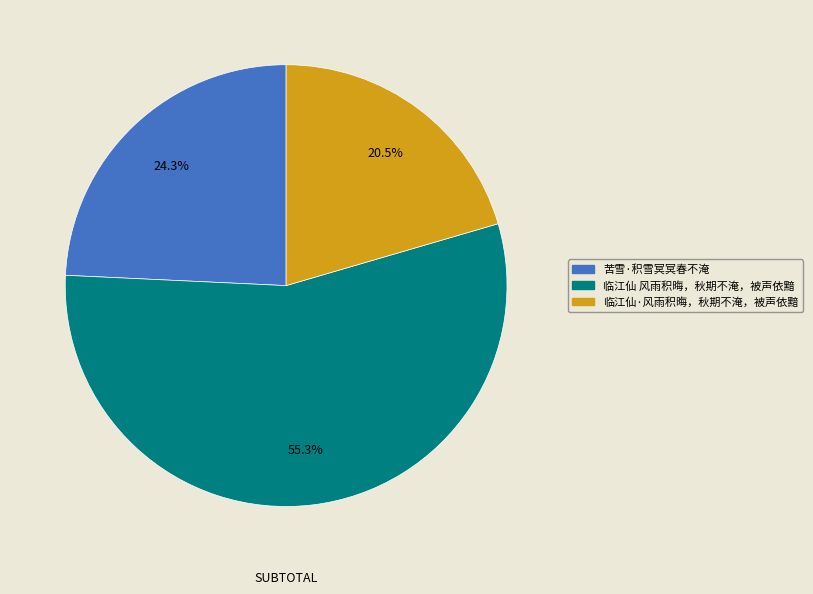

Rank the categories by value from highest to lowest.

临江仙 风雨积晦，秋期不淹，被声依黯, 苦雪·积雪冥冥春不淹, 临江仙·风雨积晦，秋期不淹，被声依黯